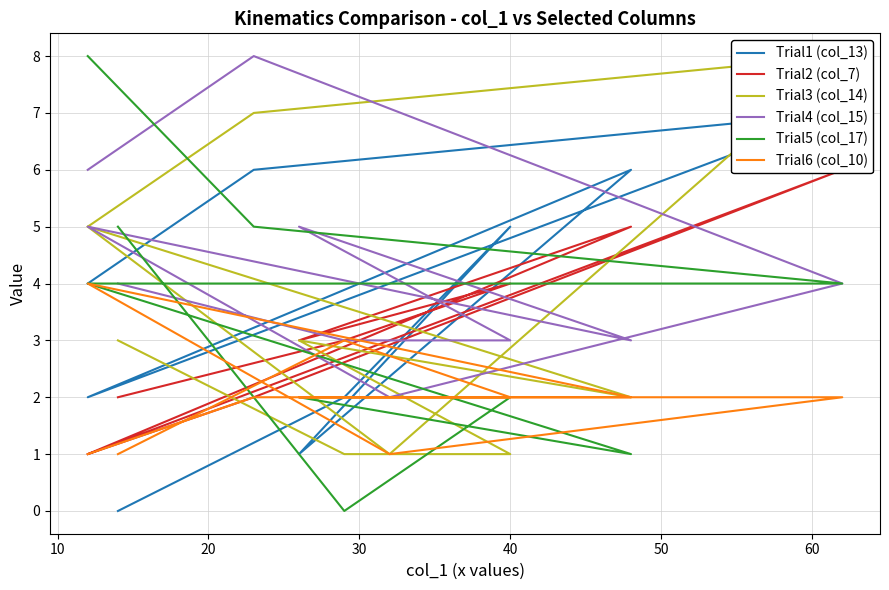

Between 30 and 70, which series saw the biggest shift?

Trial5 (col_17)